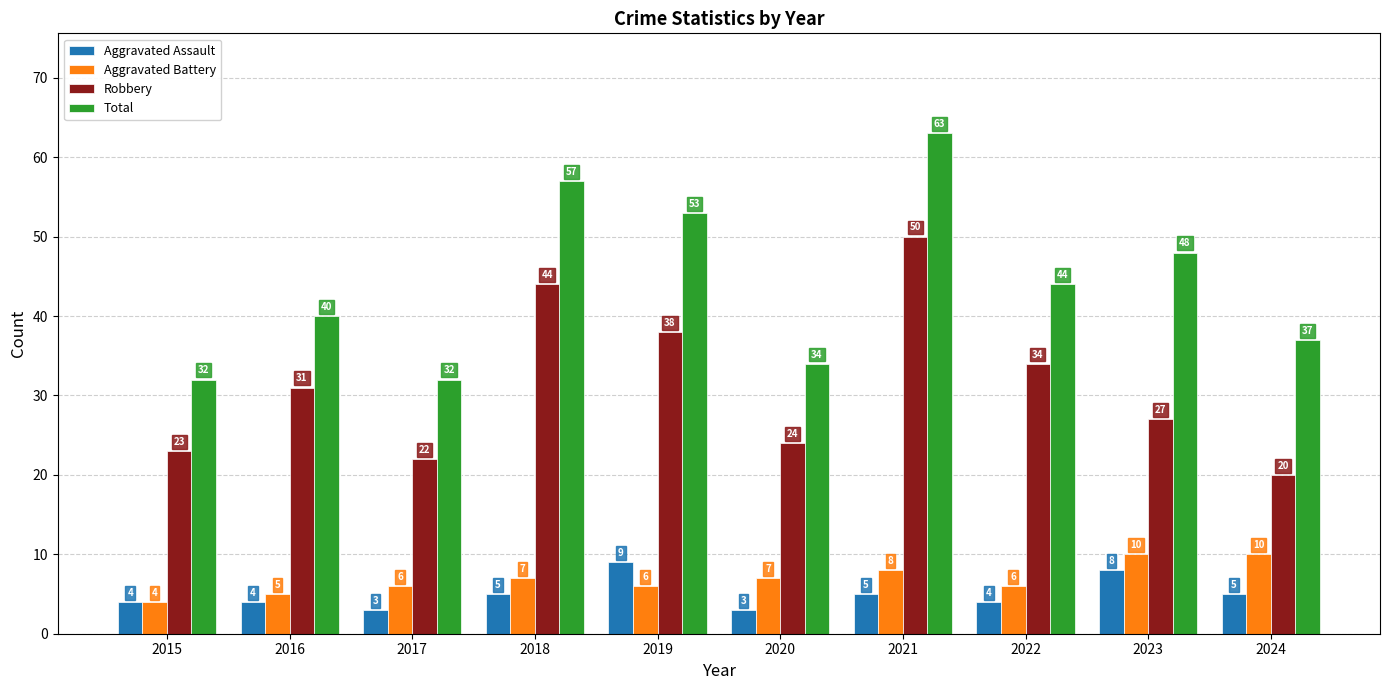

Count the number of data series in this chart.

4